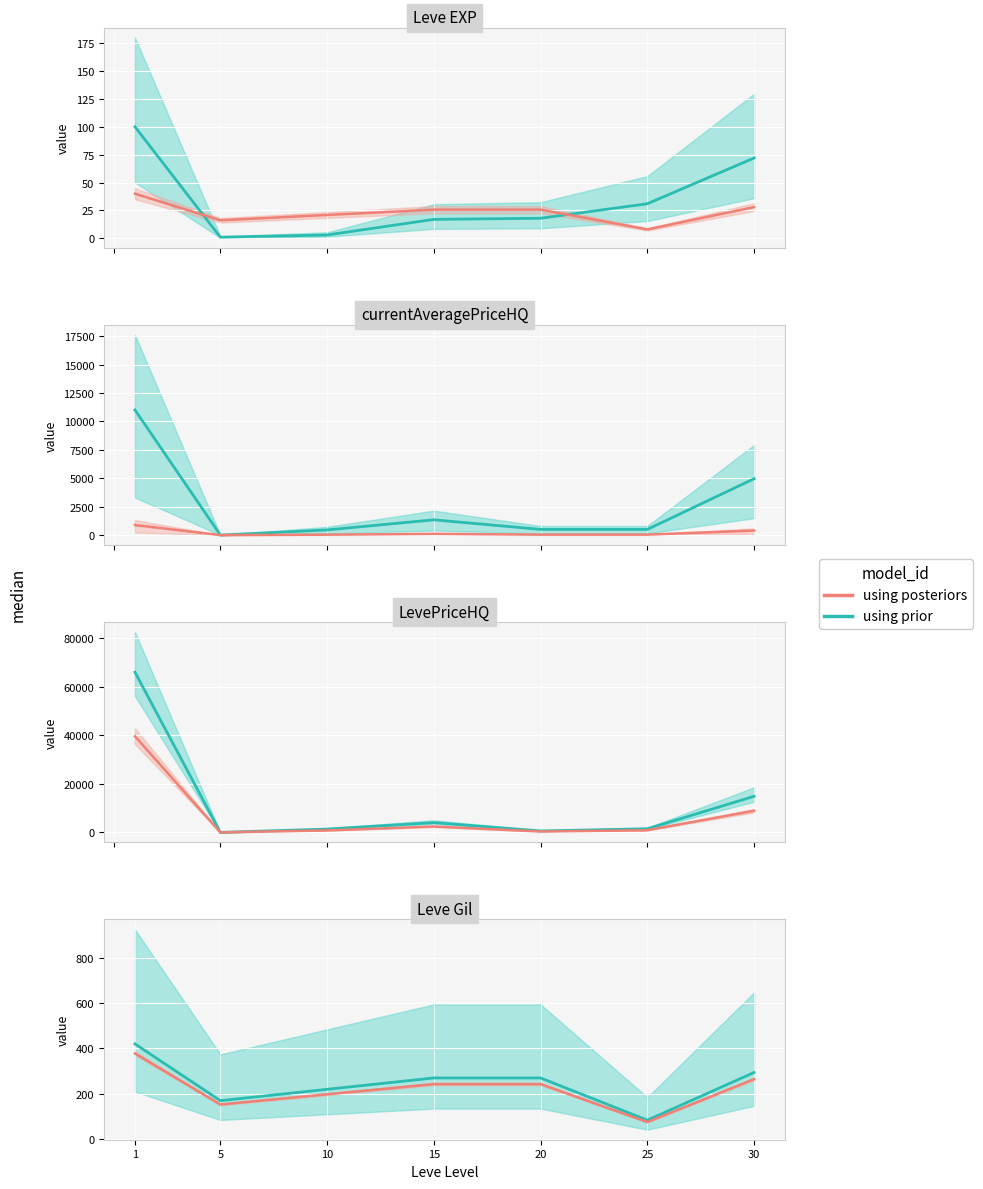

What is the approximate value of using posteriors at 20?

243.0